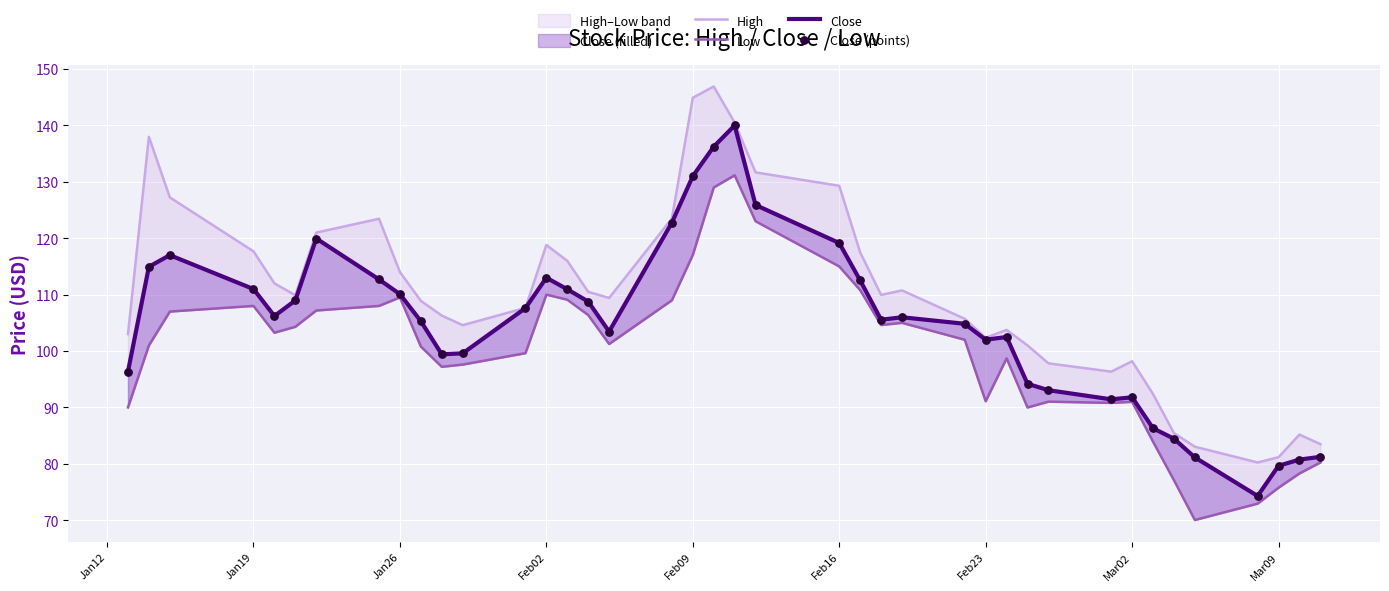

Which series contains the lowest Y value?

Low